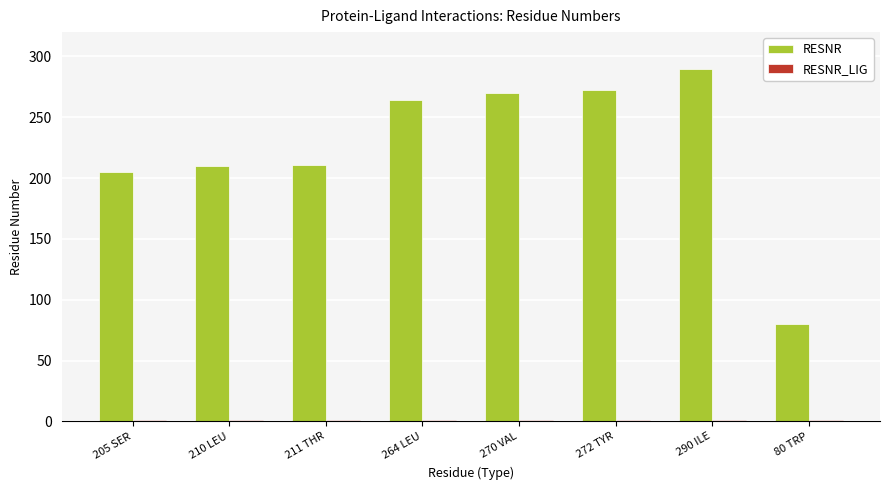

At how many categories does at least one series exceed 4?

8